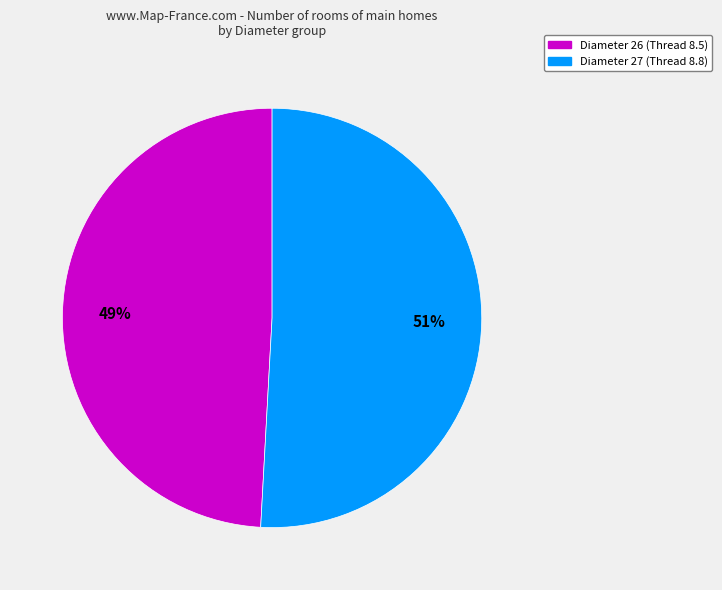

Rank the categories by value from lowest to highest.

Diameter 26 (Thread 8.5), Diameter 27 (Thread 8.8)